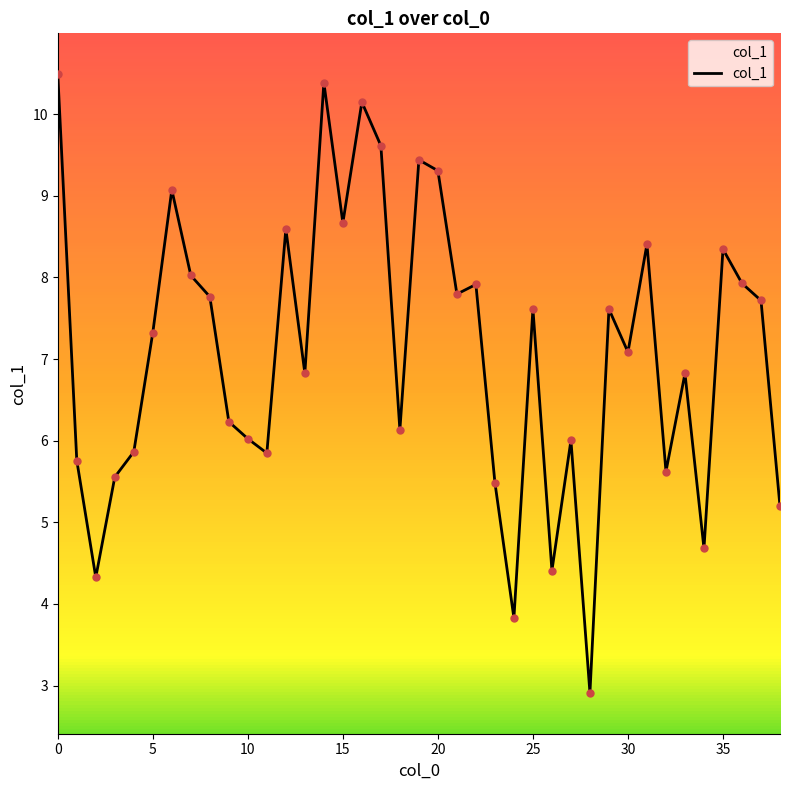

What is the minimum value shown in the chart?

2.9